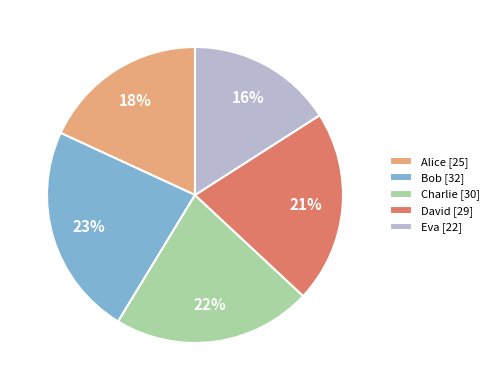

Which category has the smallest portion of the pie?

Eva